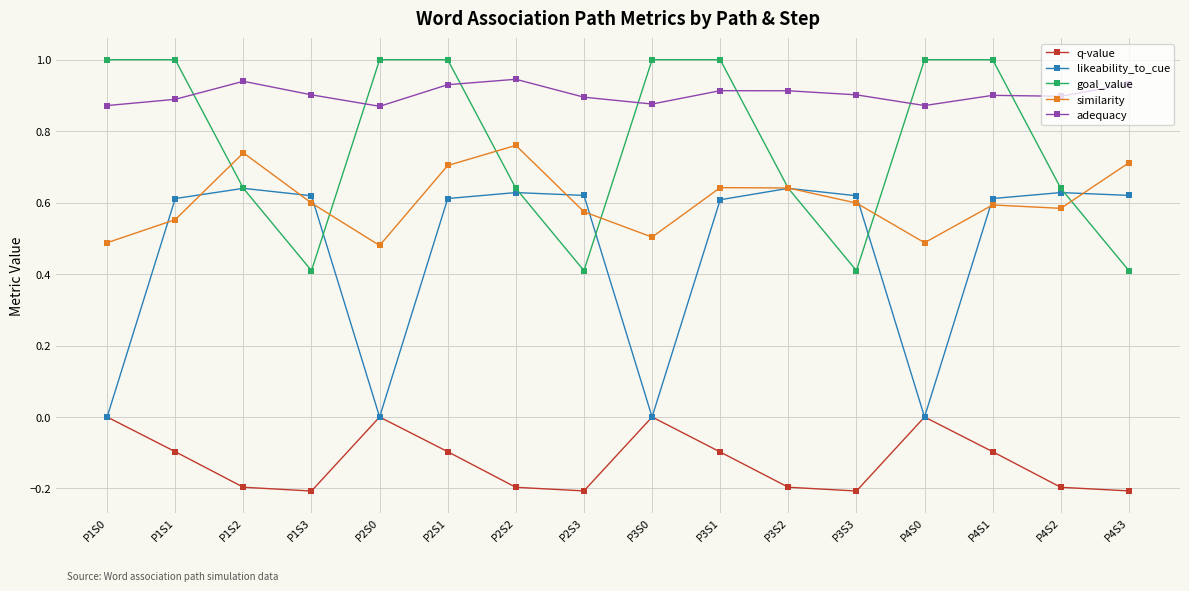

After their last crossing, which series has the higher values: similarity or likeability_to_cue?

similarity